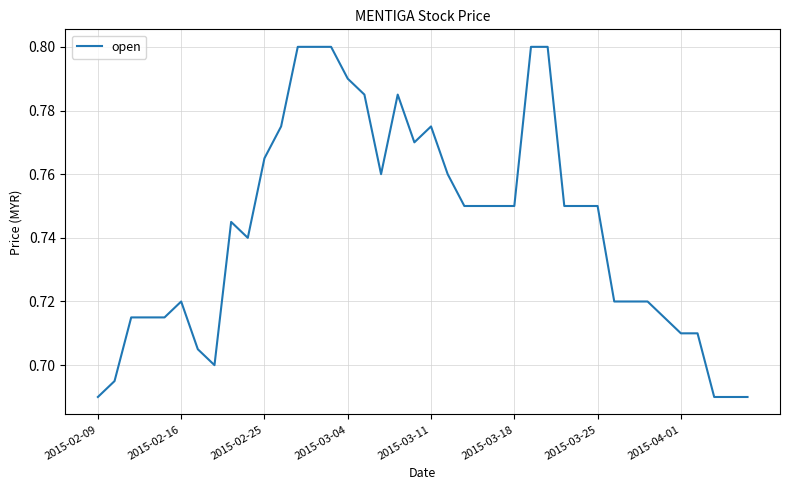

Does the chart display data point markers on the line(s)?

No